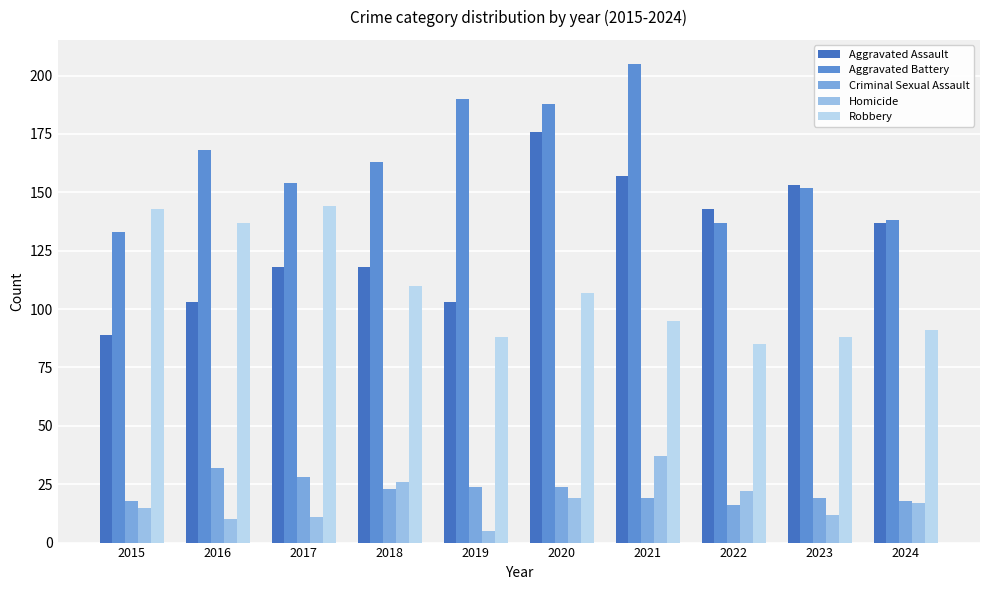

What is the value of the Homicide bar at the 9th from the left?

12